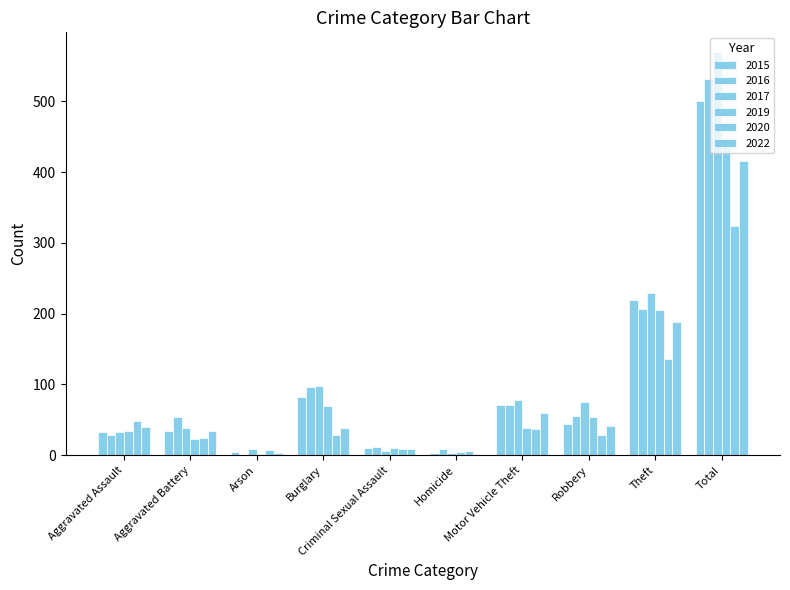

How many categories are shown in the chart?

10